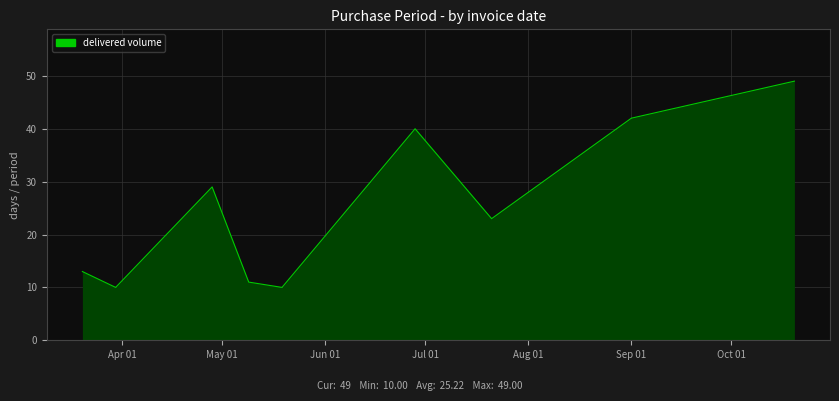

What is the smallest value displayed?

10